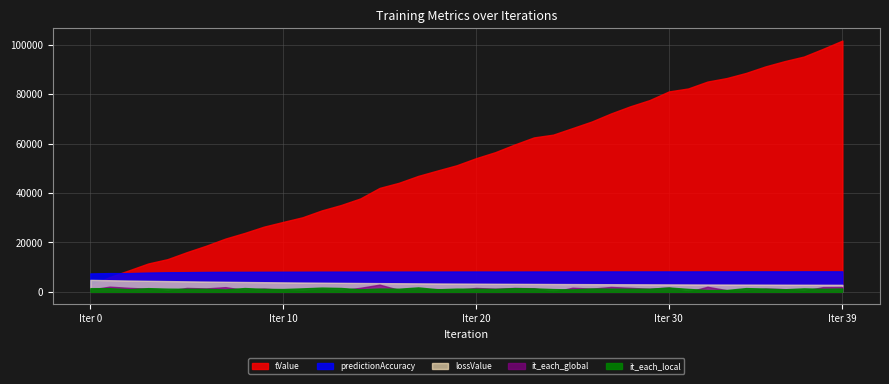

How many it_each_local values are between 0 and 1?

40